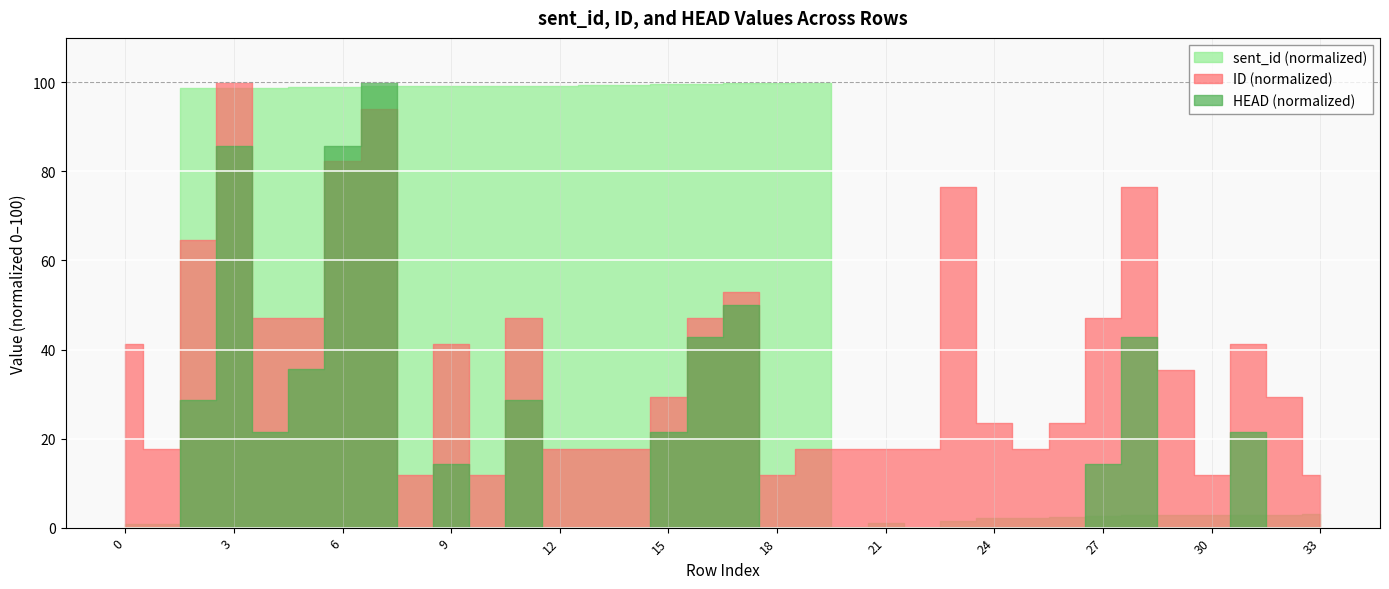

At which category does ID reach its first local valley?

1